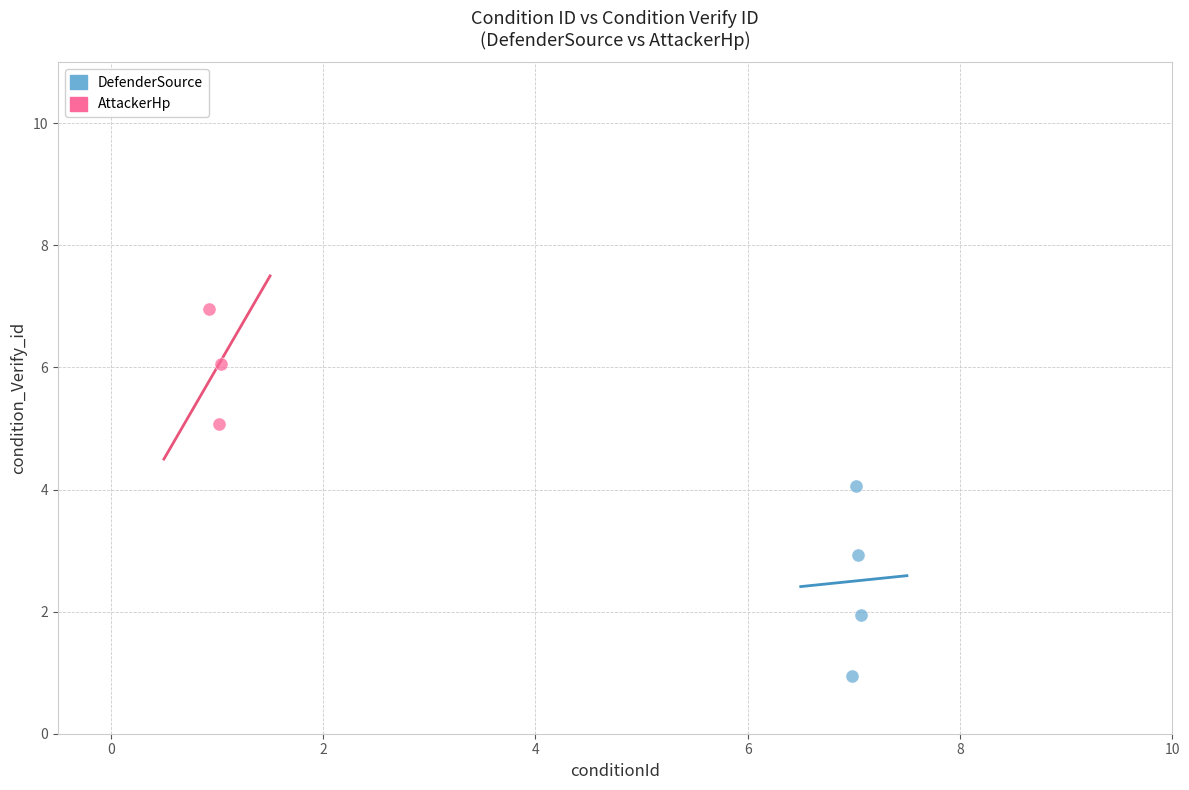

Which series contains the lowest Y value?

DefenderSource